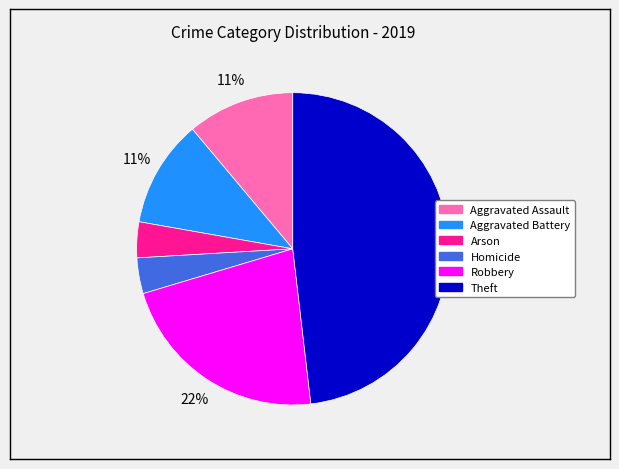

To the nearest percent, what is the difference between the largest and smallest slice percentages?

44%